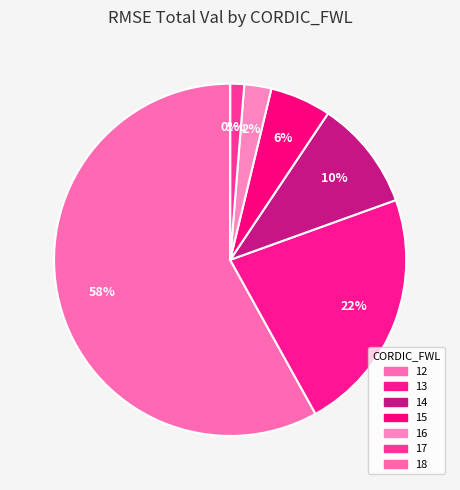

How many segments does this pie chart have?

7